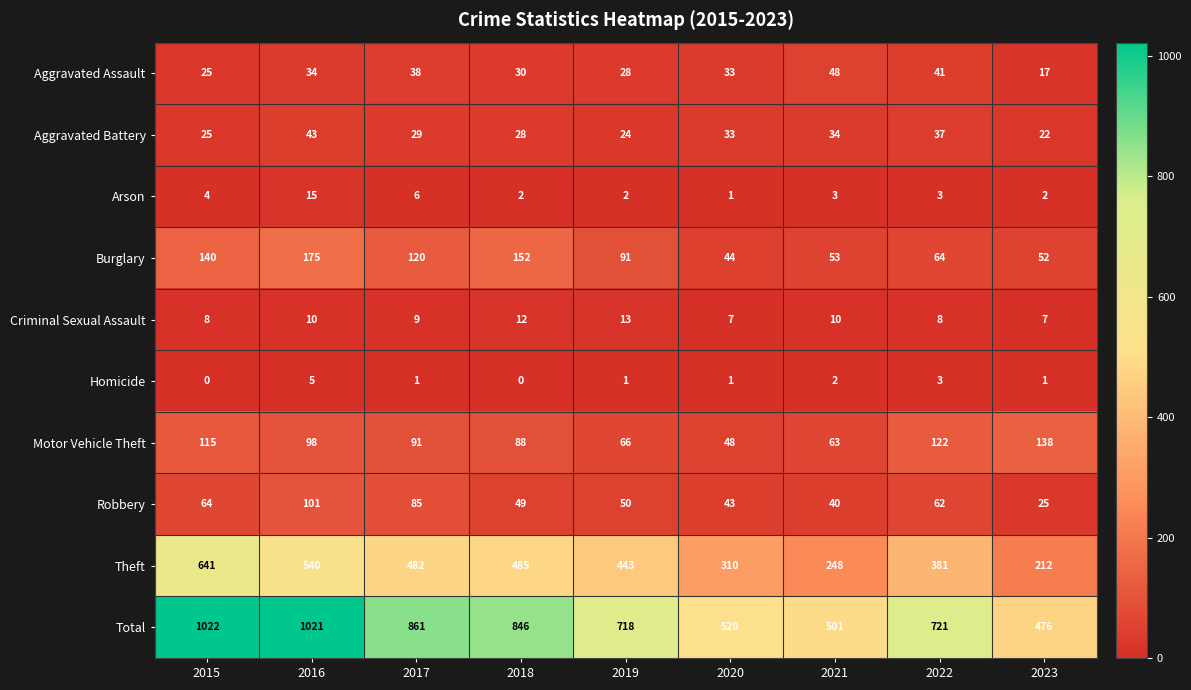

Which label corresponds to the largest value in the chart?

2015